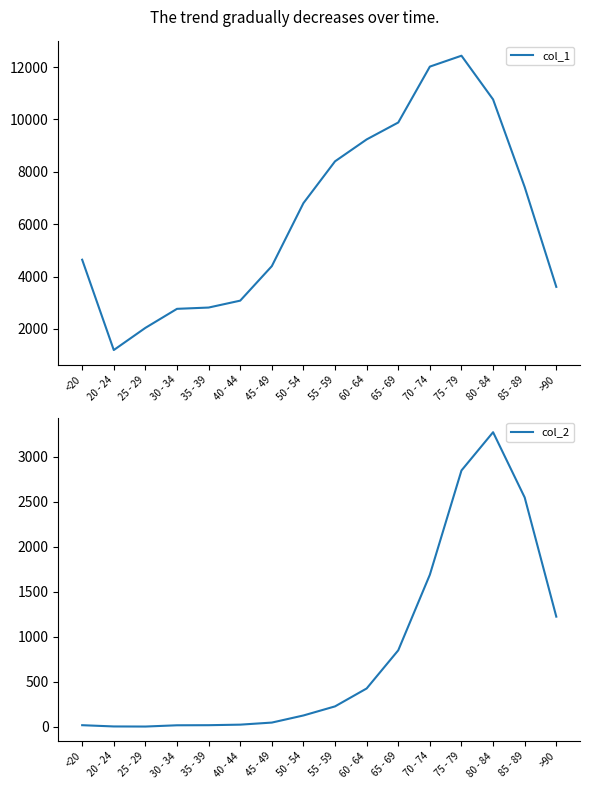

Reading right to left, what are all the values shown in this chart?

col_1: >90=3604	85 - 89=7417	80 - 84=10764	75 - 79=12434	70 - 74=12018	65 - 69=9883	60 - 64=9236	55 - 59=8400	50 - 54=6803	45 - 49=4396	40 - 44=3078	35 - 39=2814	30 - 34=2765	25 - 29=2038	20 - 24=1191	<20=4641
col_2: >90=1224	85 - 89=2548	80 - 84=3273	75 - 79=2848	70 - 74=1690	65 - 69=850	60 - 64=426	55 - 59=227	50 - 54=126	45 - 49=47	40 - 44=24	35 - 39=18	30 - 34=17	25 - 29=3	20 - 24=4	<20=18